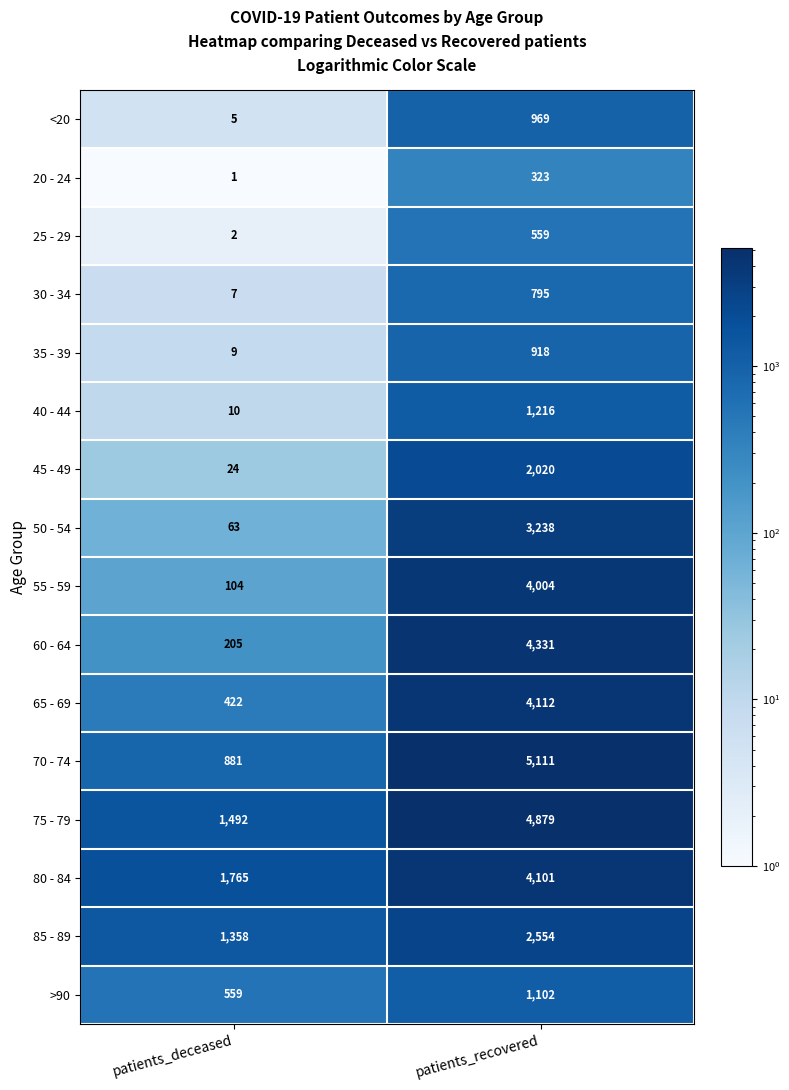

What is the total value across all series at patients_recovered?

40232